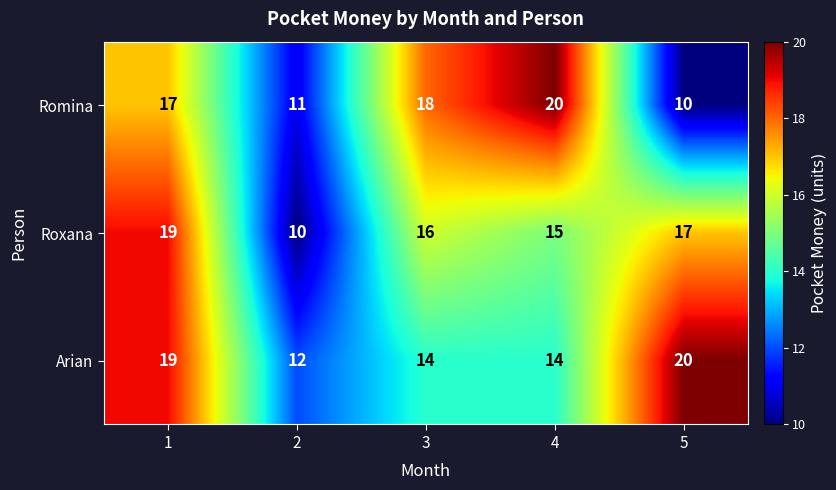

At 3, list the series in order from largest to smallest.

Romina, Roxana, Arian